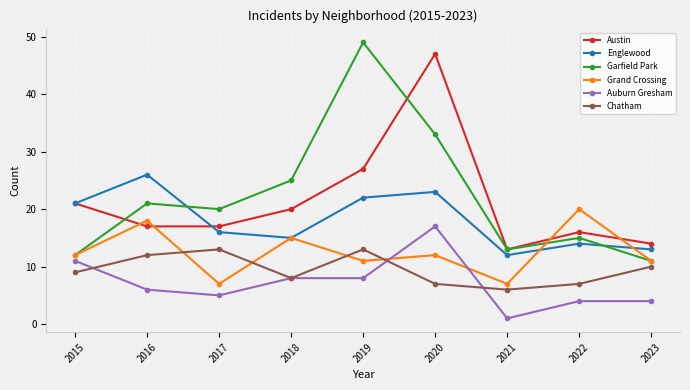

What is the sum of the Englewood values at 2021 and 2020?

35